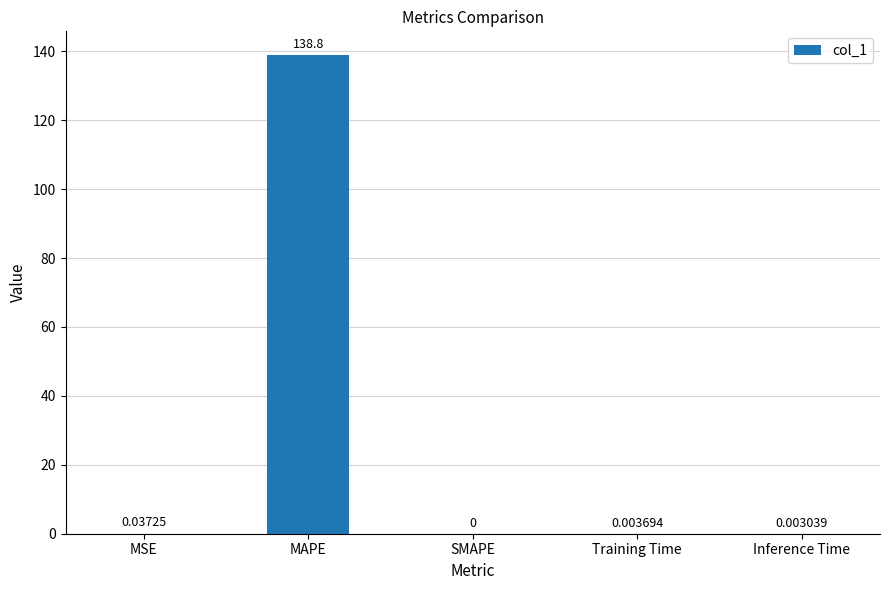

How many distinct data groups are displayed?

1